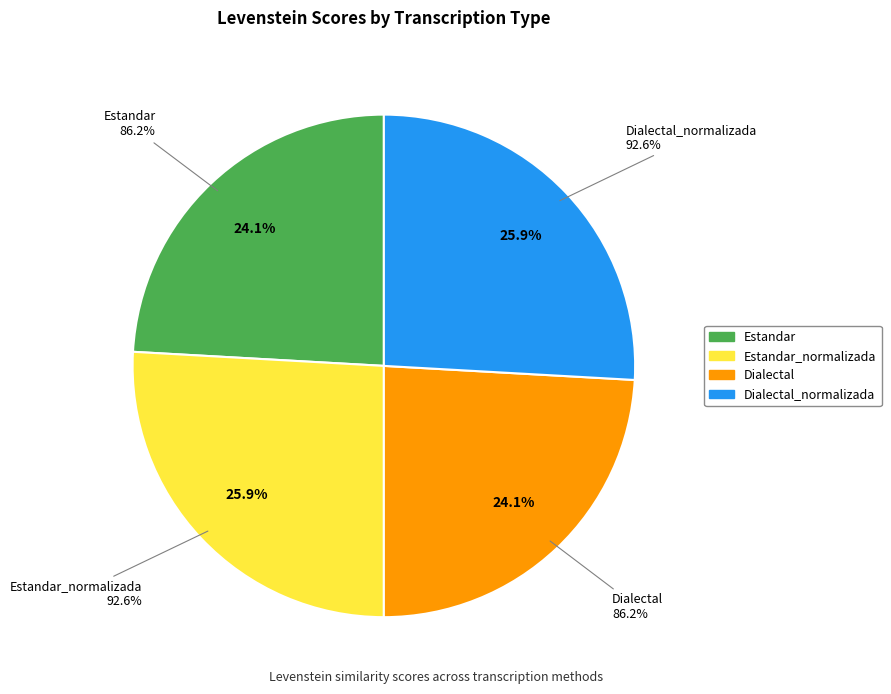

How much of the chart is everything except Dialectal?

75.9%